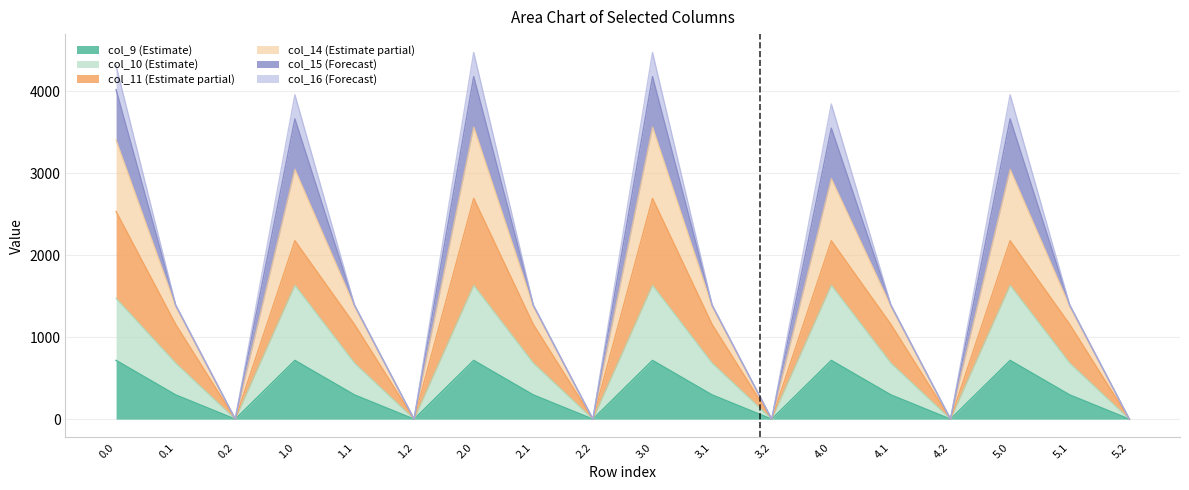

Read the col_9 value at 1.0.

716.9